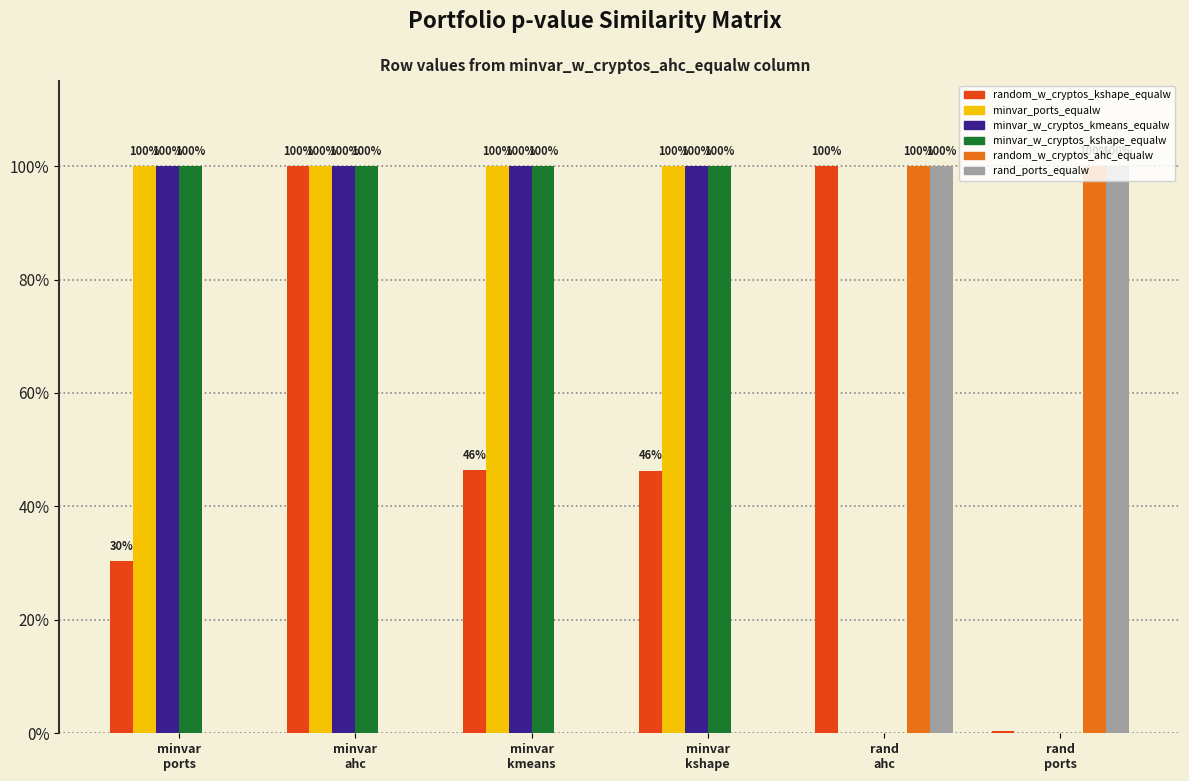

What are all the series names shown in the legend?

random_w_cryptos_kshape_equalw, minvar_ports_equalw, minvar_w_cryptos_kmeans_equalw, minvar_w_cryptos_kshape_equalw, random_w_cryptos_ahc_equalw, rand_ports_equalw